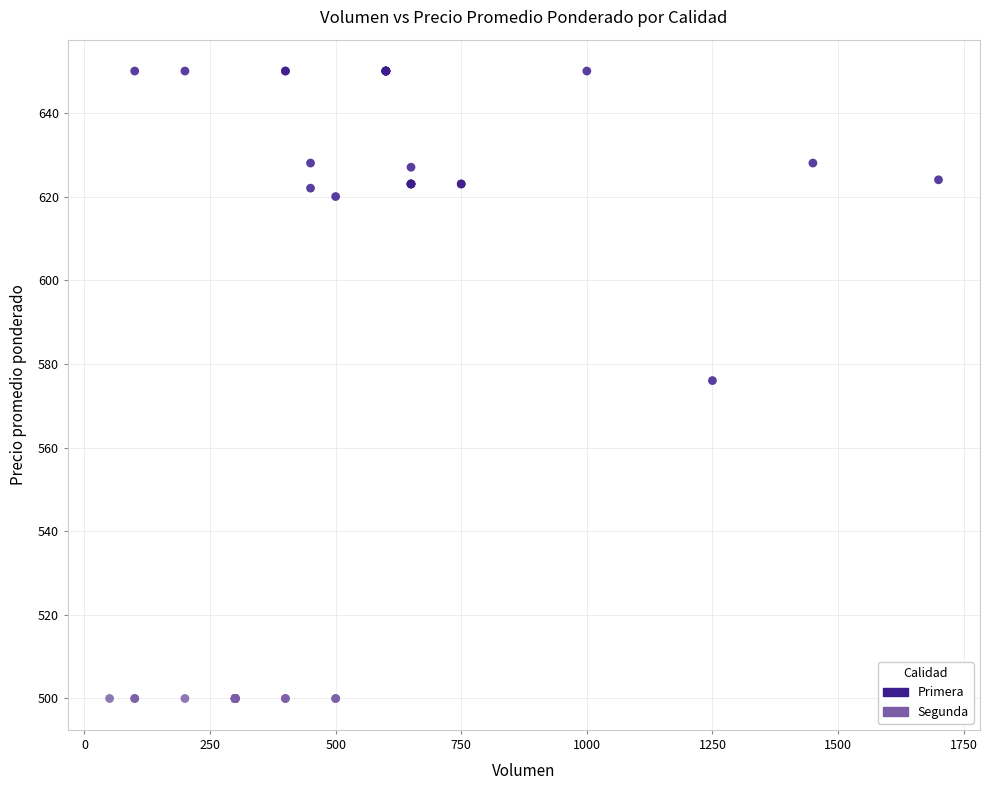

Which series reaches the maximum Y coordinate?

Primera